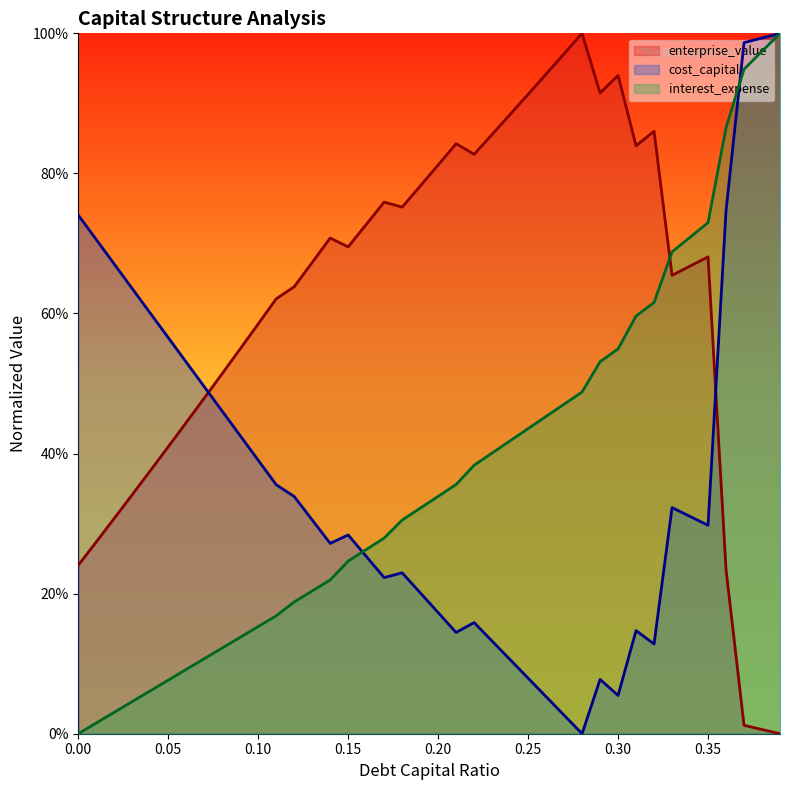

Reading left to right, list all the values displayed in this chart.

cost_capital: 0.0=0.7	0.01=0.7	0.02=0.7	0.03=0.6	0.04=0.6	0.05=0.6	0.06=0.5	0.07=0.5	0.08=0.5	0.09=0.4	0.1=0.4	0.11=0.4	0.12=0.3	0.13=0.3	0.14=0.3	0.15=0.3	0.16=0.3	0.17=0.2	0.18=0.2	0.19=0.2	0.2=0.2	0.21=0.1	0.22=0.2	0.23=0.1	0.24=0.1	0.25=0.1	0.26=0.1	0.27=0.0	0.28=0.0	0.29=0.1	0.3=0.1	0.31=0.1	0.32=0.1	0.33=0.3	0.34=0.3	0.35=0.3	0.36=0.7	0.37=1.0	0.38=1.0	0.39=1.0
enterprise_value: 0.0=0.2	0.01=0.3	0.02=0.3	0.03=0.3	0.04=0.4	0.05=0.4	0.06=0.4	0.07=0.5	0.08=0.5	0.09=0.5	0.1=0.6	0.11=0.6	0.12=0.6	0.13=0.7	0.14=0.7	0.15=0.7	0.16=0.7	0.17=0.8	0.18=0.8	0.19=0.8	0.2=0.8	0.21=0.8	0.22=0.8	0.23=0.9	0.24=0.9	0.25=0.9	0.26=0.9	0.27=1.0	0.28=1.0	0.29=0.9	0.3=0.9	0.31=0.8	0.32=0.9	0.33=0.7	0.34=0.7	0.35=0.7	0.36=0.2	0.37=0.0	0.38=0.0	0.39=0.0
interest_expense: 0.0=0.0	0.01=0.0	0.02=0.0	0.03=0.0	0.04=0.1	0.05=0.1	0.06=0.1	0.07=0.1	0.08=0.1	0.09=0.1	0.1=0.2	0.11=0.2	0.12=0.2	0.13=0.2	0.14=0.2	0.15=0.2	0.16=0.3	0.17=0.3	0.18=0.3	0.19=0.3	0.2=0.3	0.21=0.4	0.22=0.4	0.23=0.4	0.24=0.4	0.25=0.4	0.26=0.5	0.27=0.5	0.28=0.5	0.29=0.5	0.3=0.5	0.31=0.6	0.32=0.6	0.33=0.7	0.34=0.7	0.35=0.7	0.36=0.9	0.37=0.9	0.38=1.0	0.39=1.0